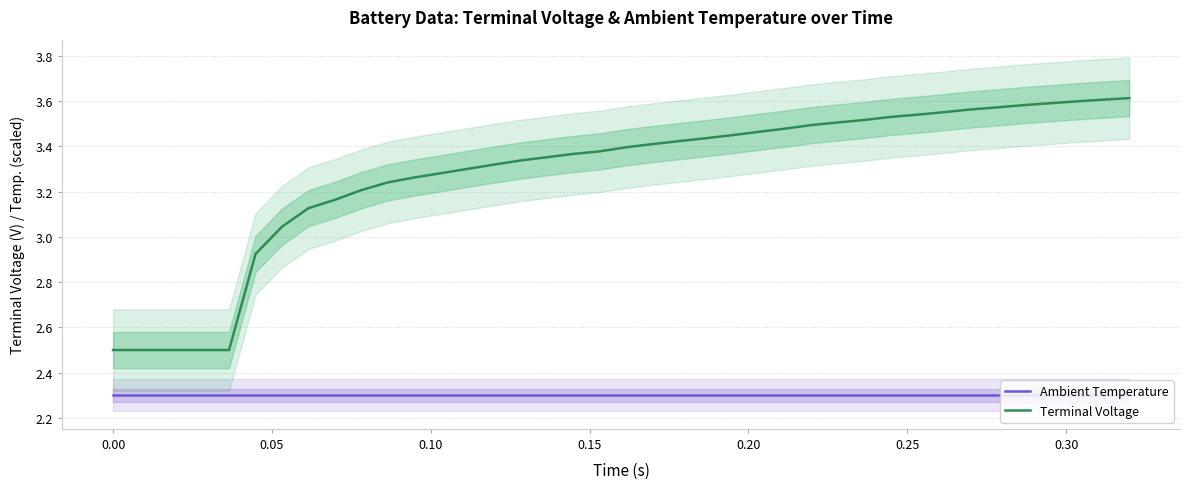

Is this an area chart (filled region under the line)?

No